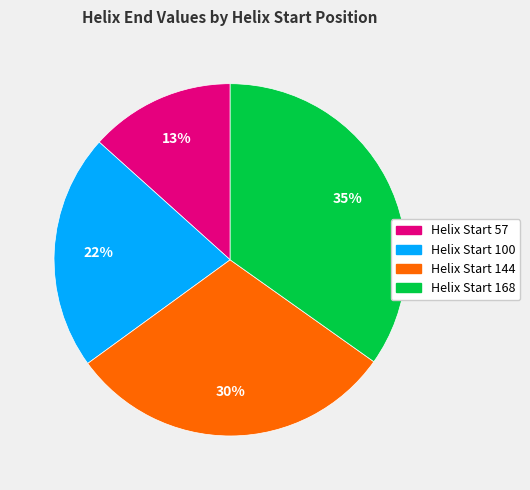

Is there a majority slice in this chart?

No